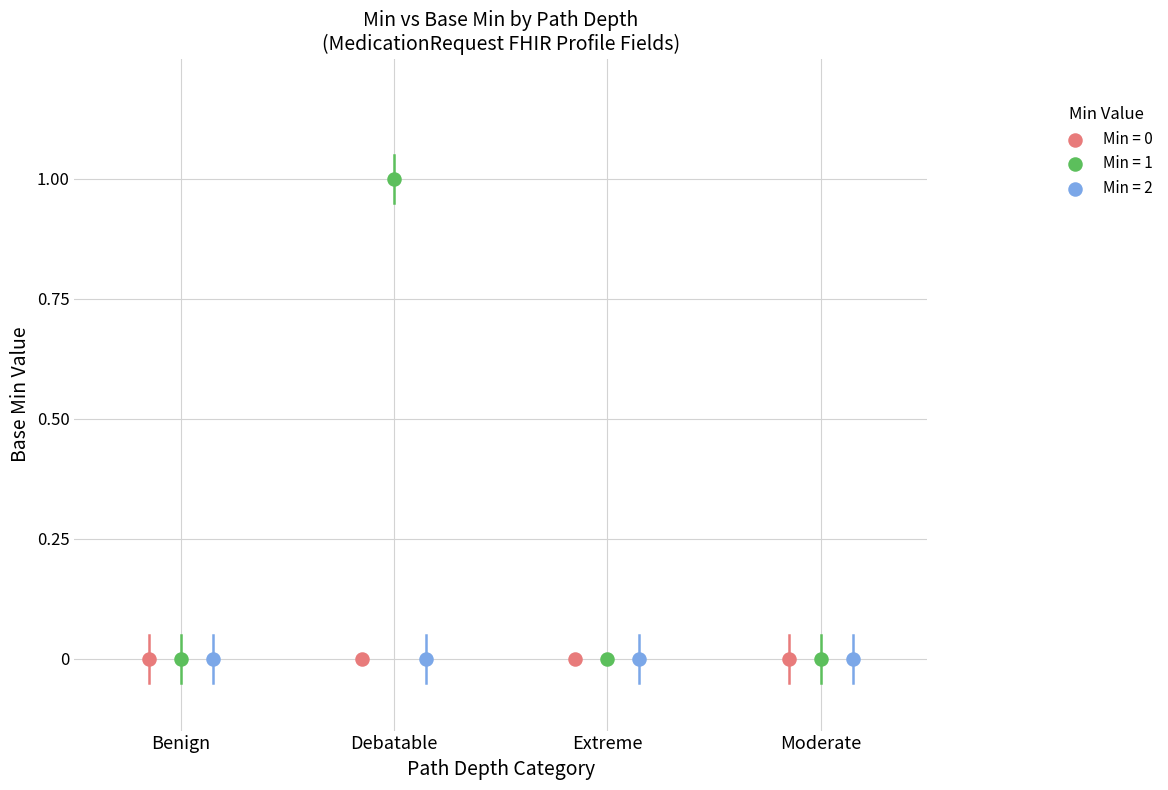

Which series reaches the maximum Y coordinate?

Min = 1